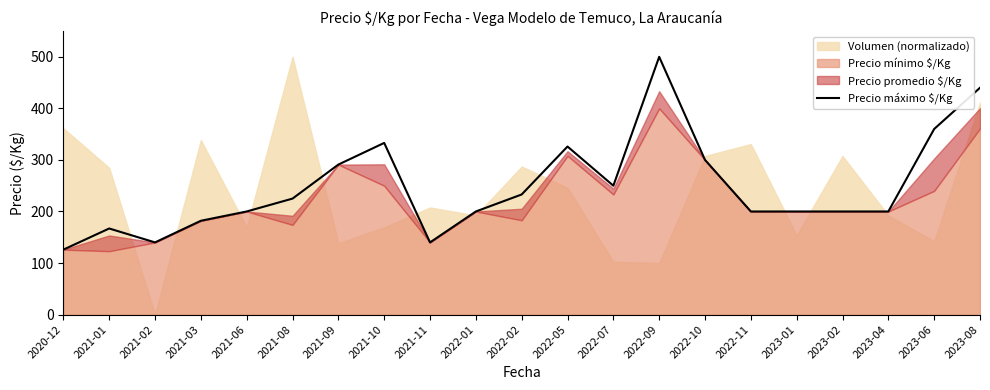

Where does the data first go above 200?

2021-08